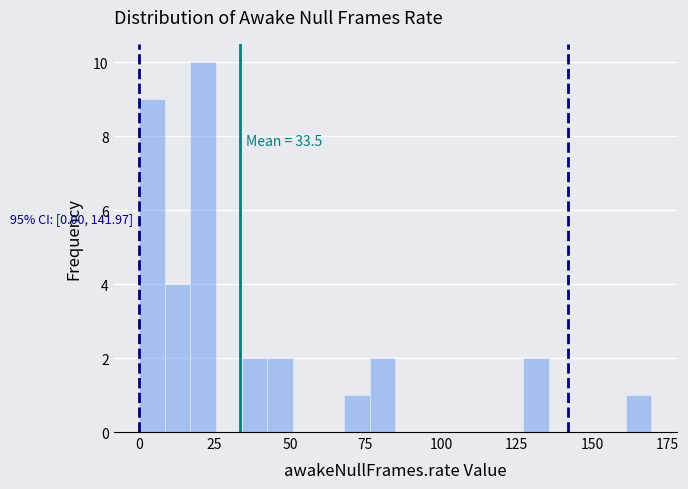

Around what value on the x-axis is the tallest bar? Give the approximate position of its centre, as read against the axis.

20